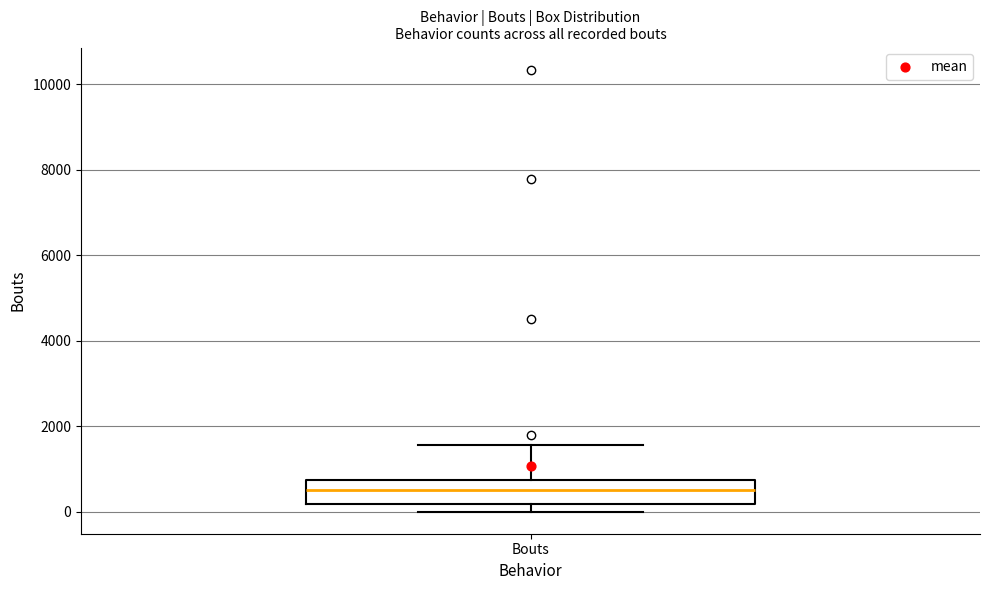

Where is the lower edge of the box for Bouts on the y-axis? The values are not printed on the chart, so give them approximately, as read against the axis.

200